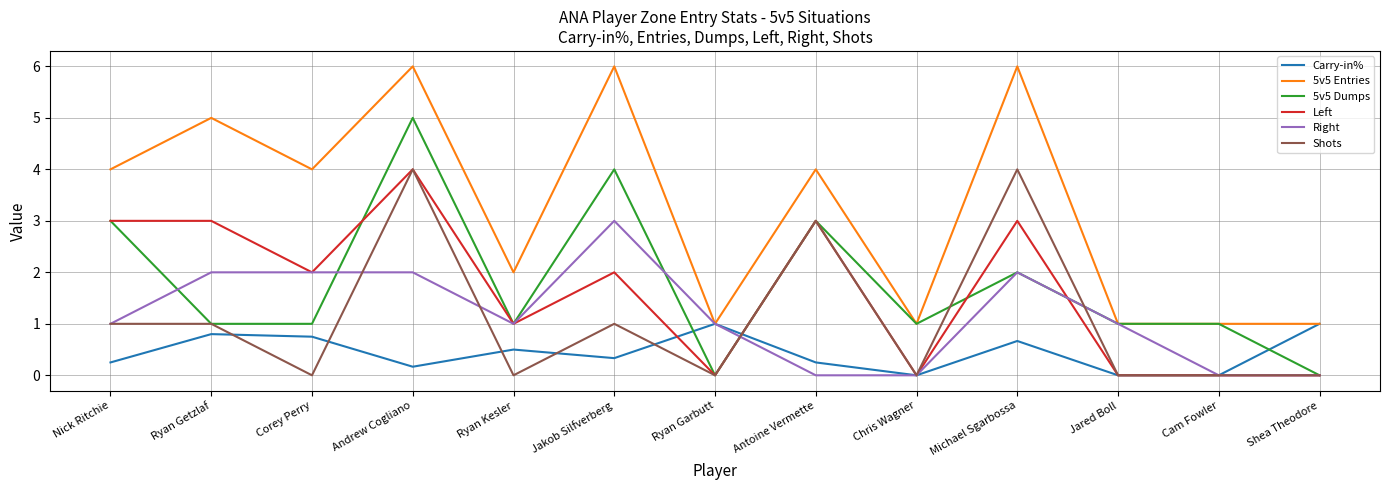

Is the value of 5v5 Entries at Michael Sgarbossa greater than the value of 5v5 Dumps at Shea Theodore?

Yes